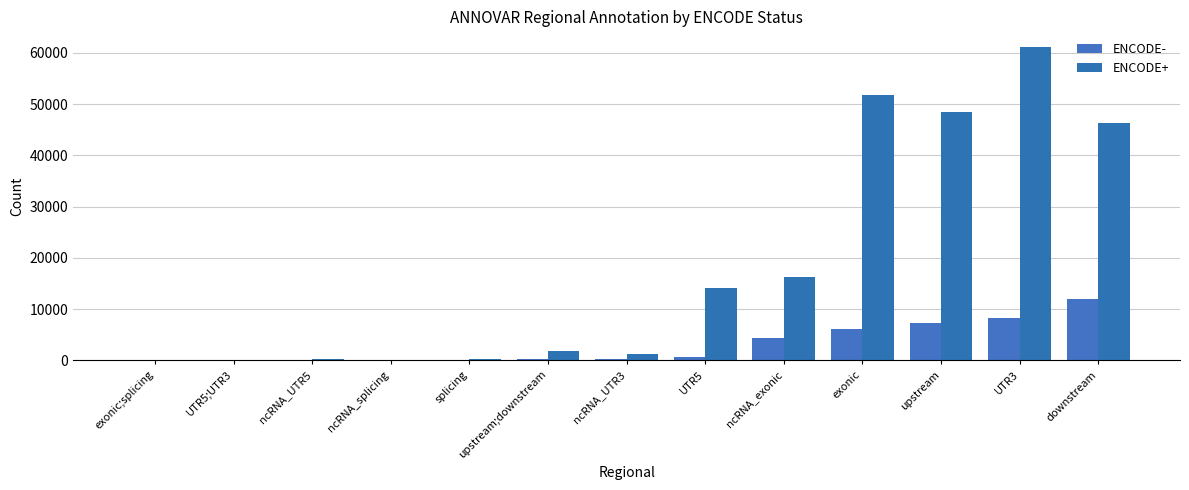

Where does the ENCODE+ series first go above 1827?

UTR5